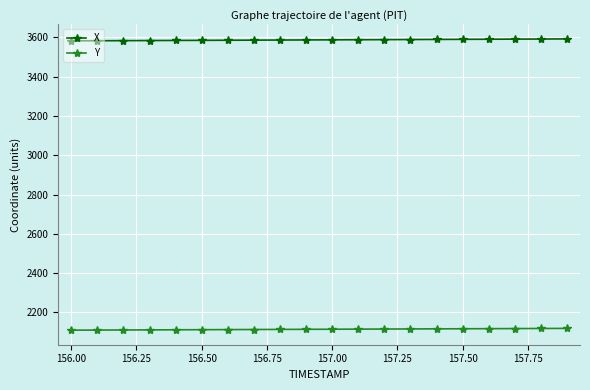

True or false: Y and X intersect in this chart.

False